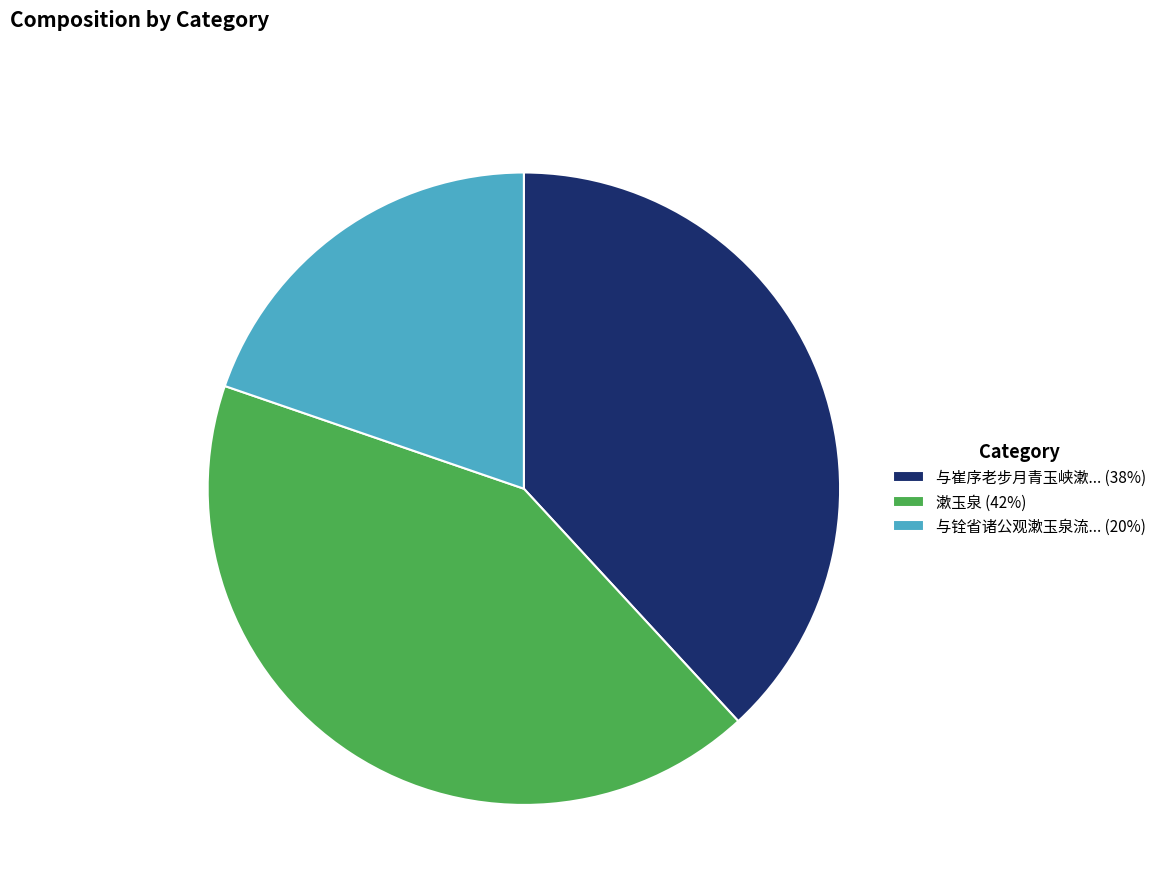

Is there any slice that represents more than half of the pie?

No